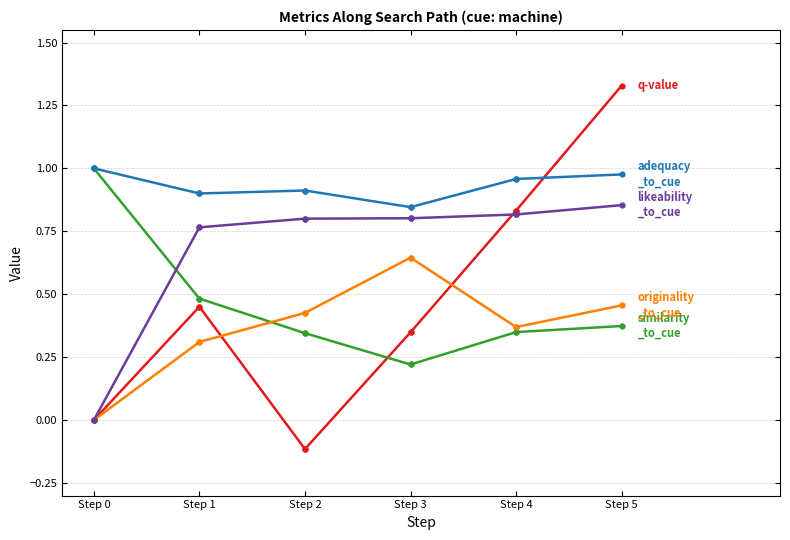

What is the difference between the likeability_to_cue values at Step 4 and Step 0?

0.8